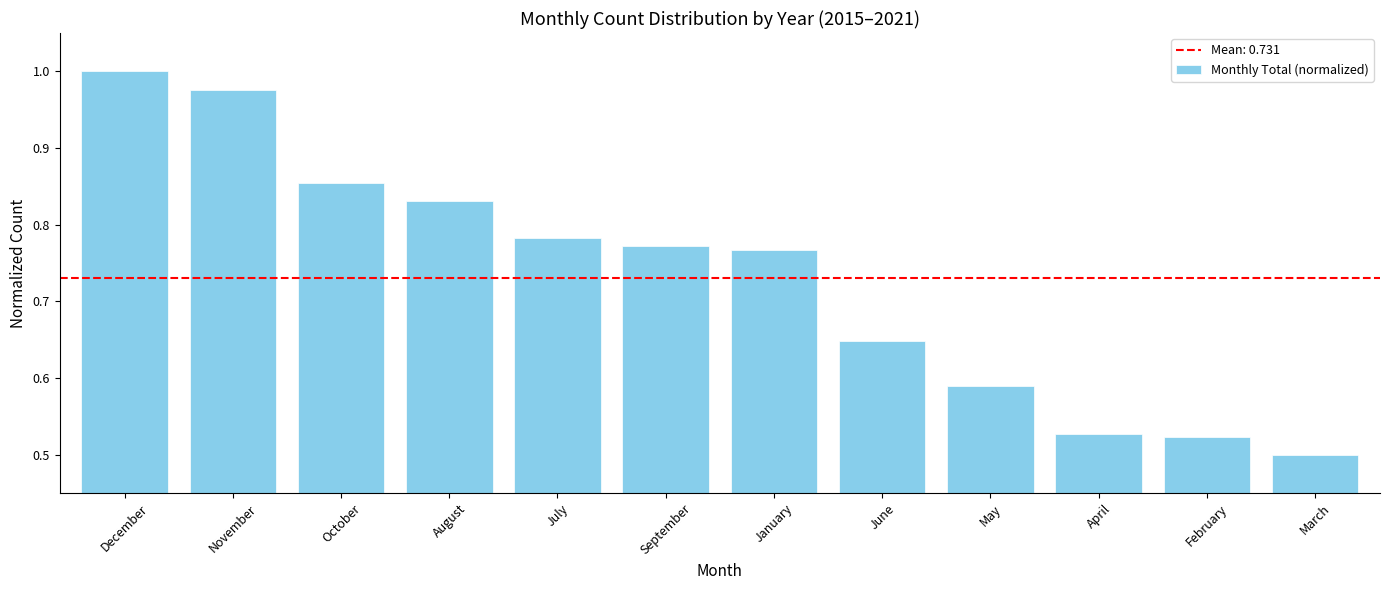

What is the label of the 10th bar from the right?

October